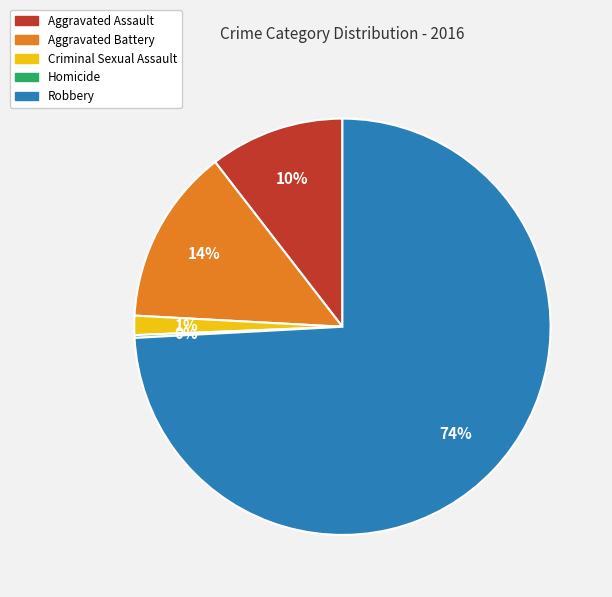

To the nearest percent, what is the difference between the Aggravated Assault and Criminal Sexual Assault slice percentages?

9%